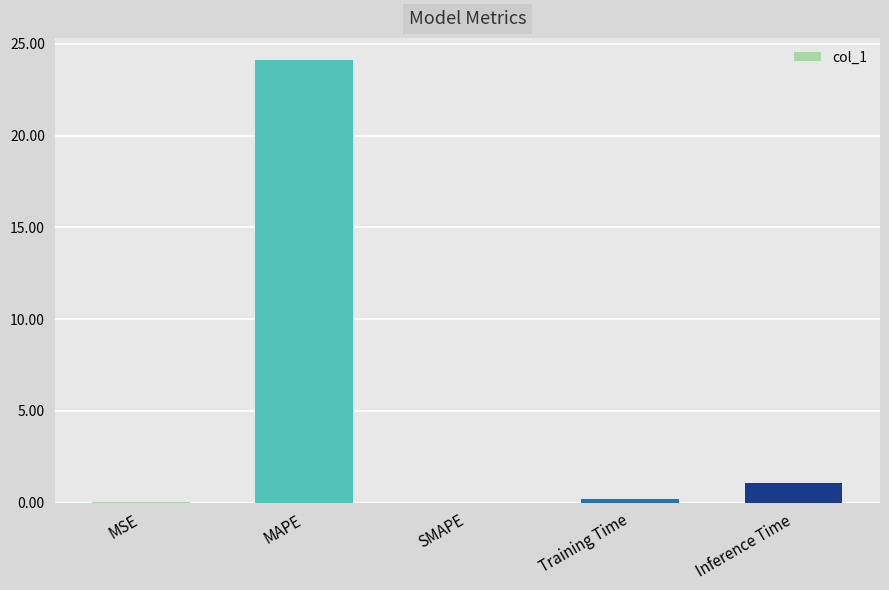

What is the maximum value shown in the chart?

24.1